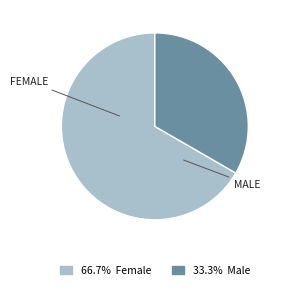

Is there a majority slice in this chart?

Yes